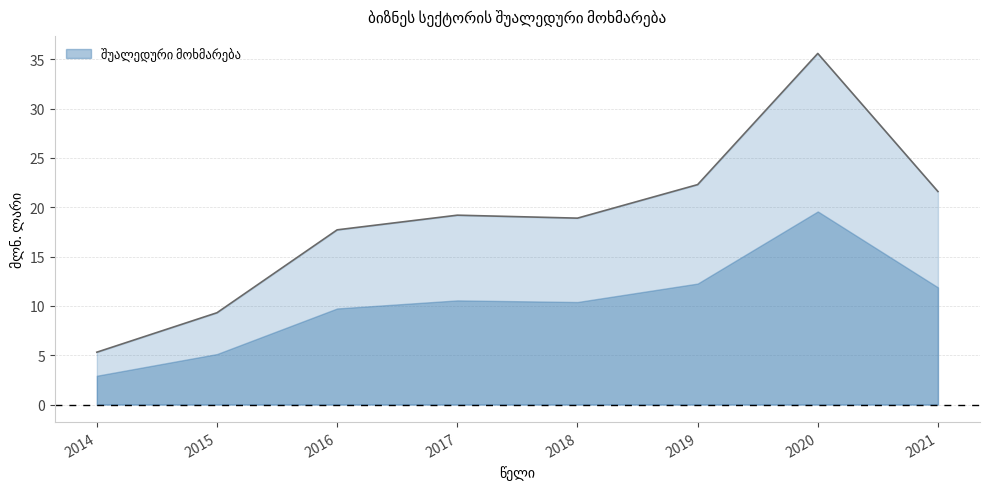

At which label is the value closest to 20?

2017